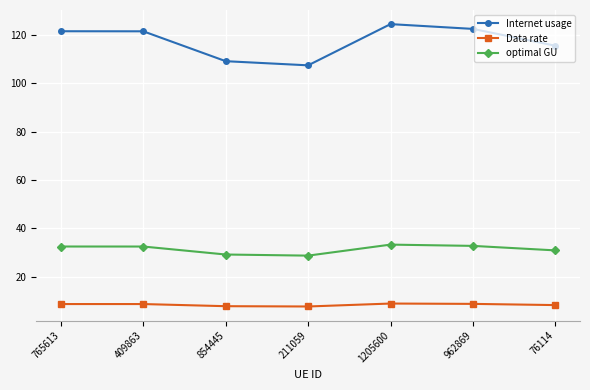

What is the value of the optimal GU point at the 3rd from the left?

29.2